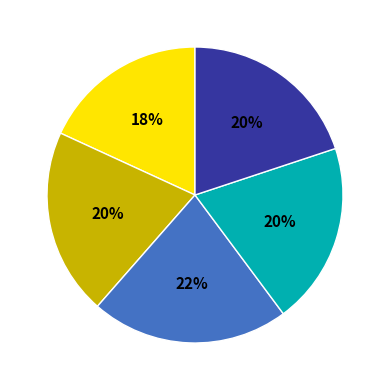

Is there a majority slice in this chart?

No